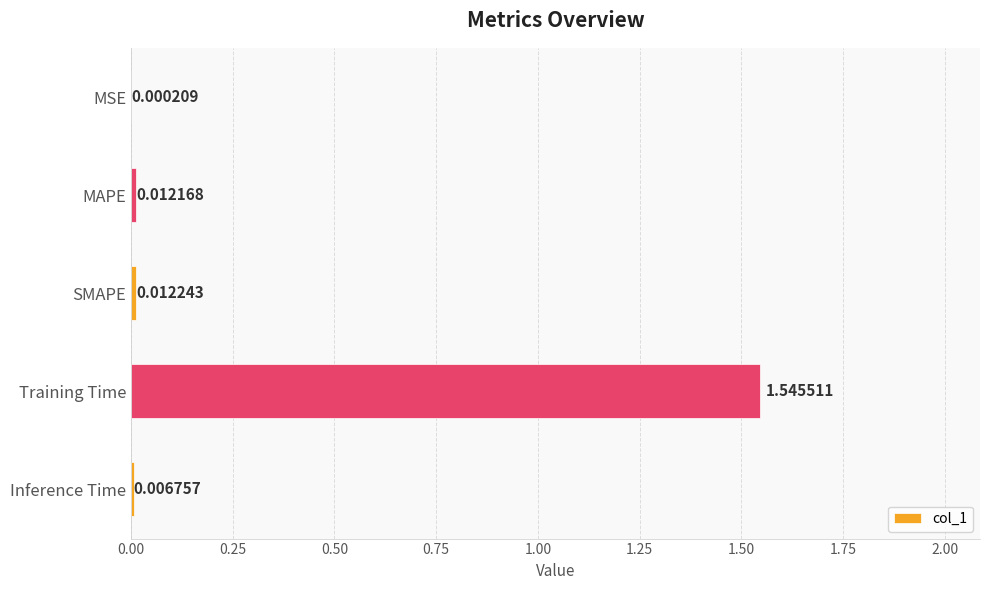

What is the sum of all values?

1.6